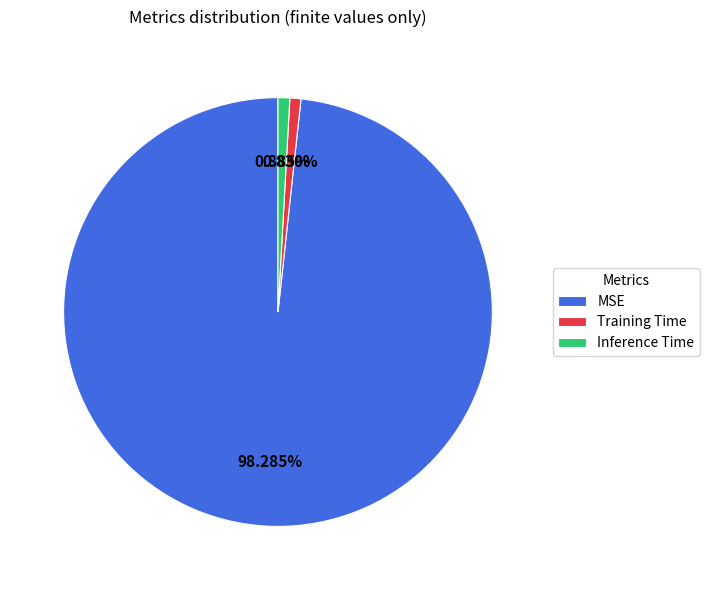

How many segments does this pie chart have?

3